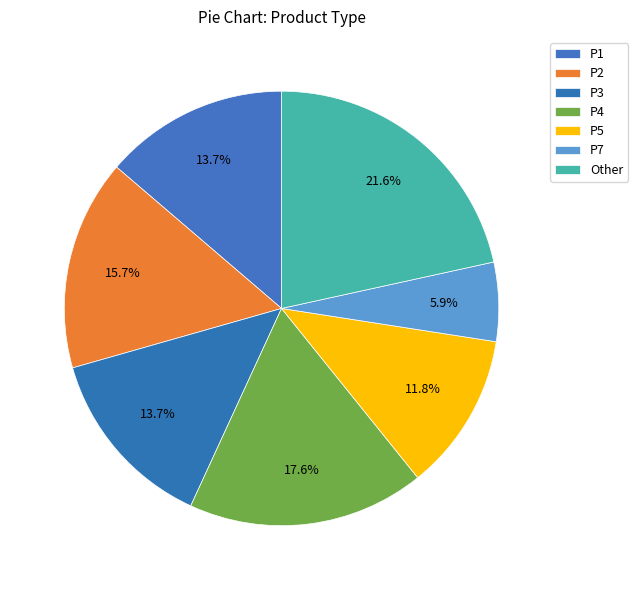

Which category has the biggest portion of the pie?

Other